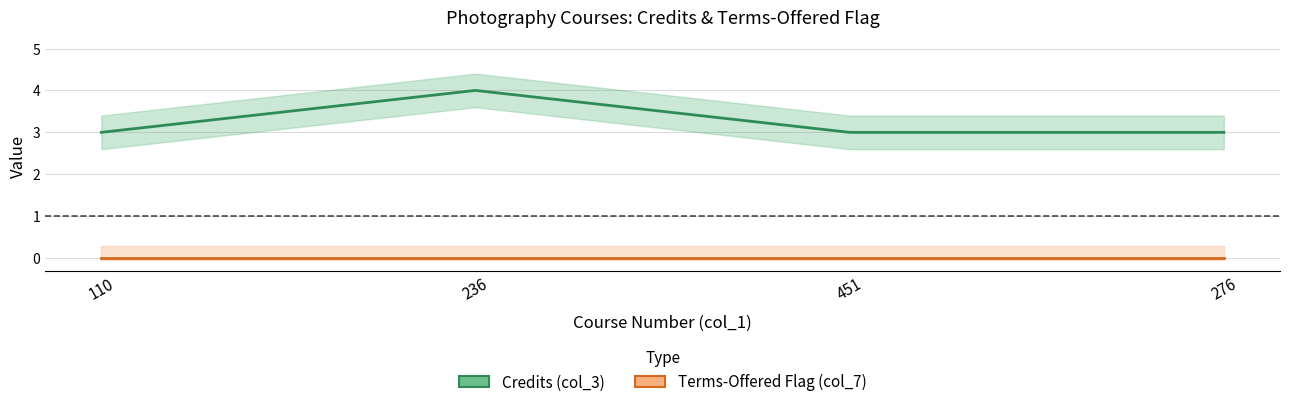

Rank the series at 236 from highest to lowest value.

Credits (col_3), Terms-Offered Flag (col_7)